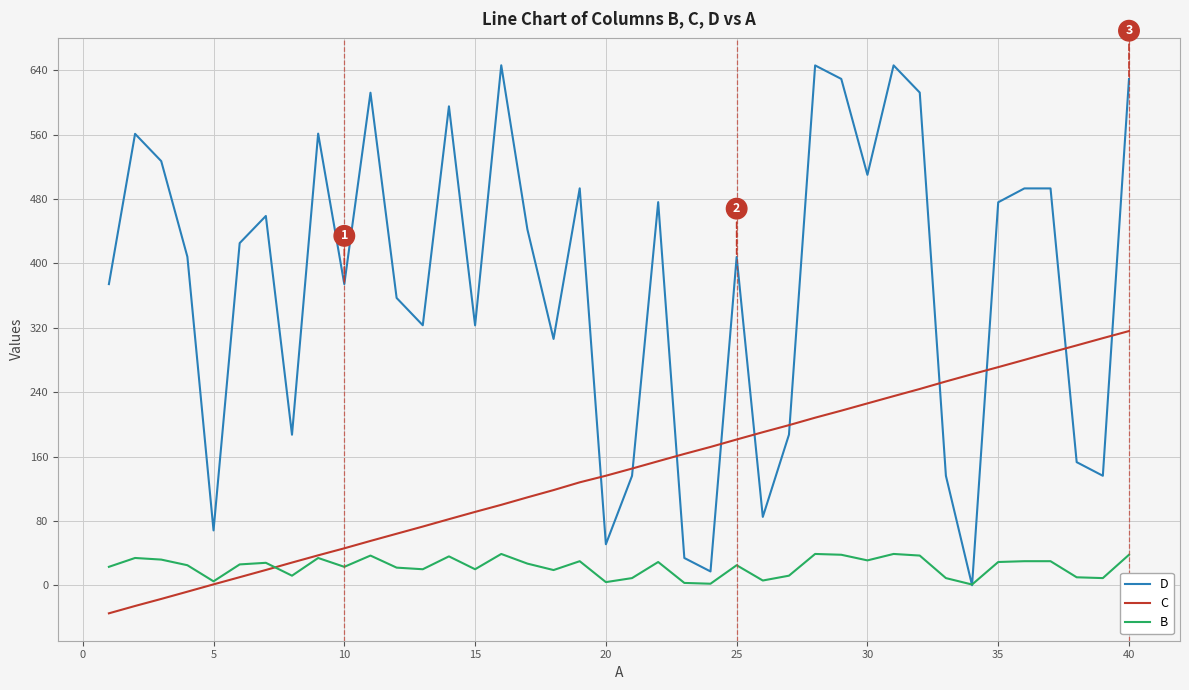

What is the difference between the maximum and second lowest values in the B series?

37.0